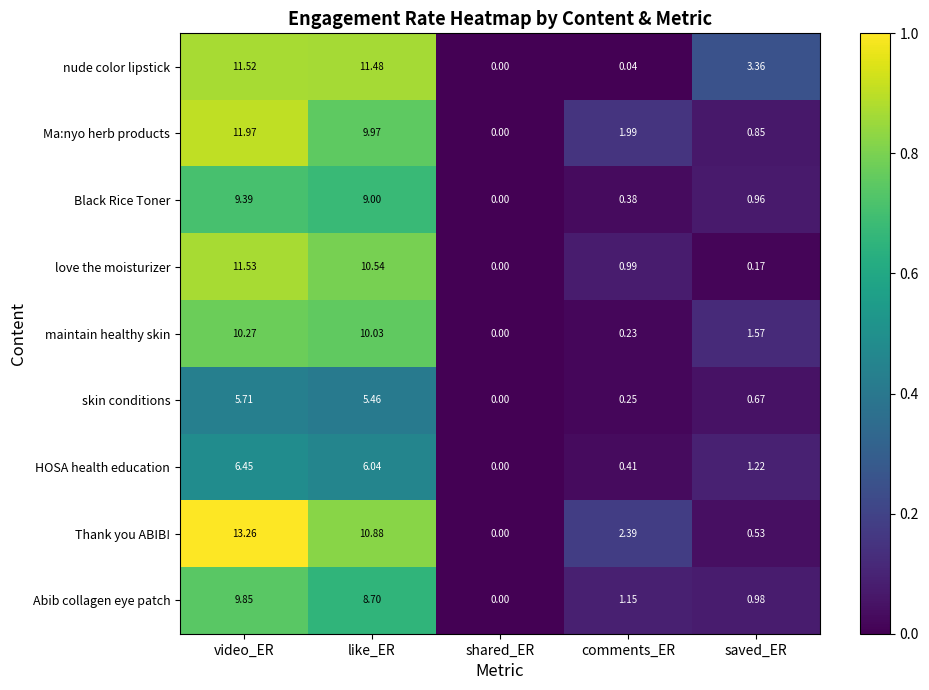

Which series changed the most between like_ER and comments_ER?

nude color lipstick